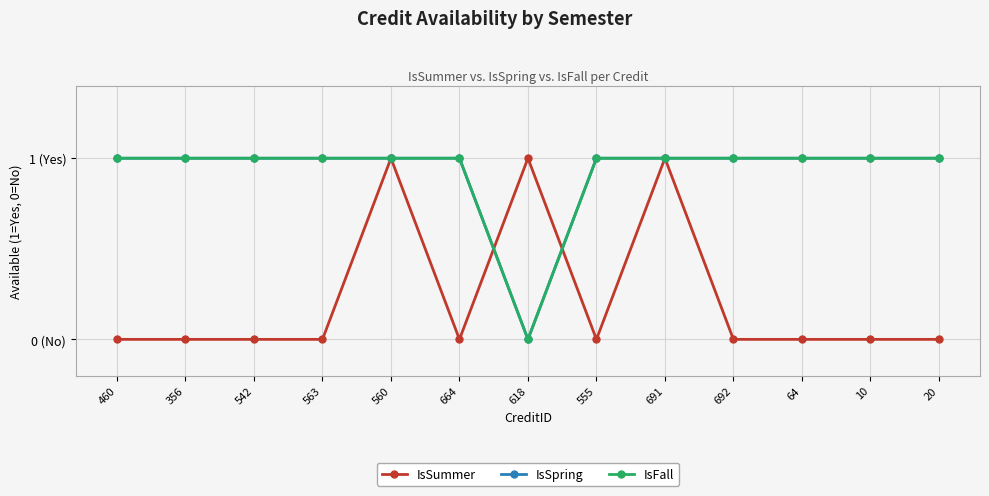

Reading left to right, what are all the values shown in this chart?

IsSummer: 460=0	356=0	542=0	563=0	560=1	664=0	618=1	555=0	691=1	692=0	64=0	10=0	20=0
IsSpring: 460=1	356=1	542=1	563=1	560=1	664=1	618=0	555=1	691=1	692=1	64=1	10=1	20=1
IsFall: 460=1	356=1	542=1	563=1	560=1	664=1	618=0	555=1	691=1	692=1	64=1	10=1	20=1